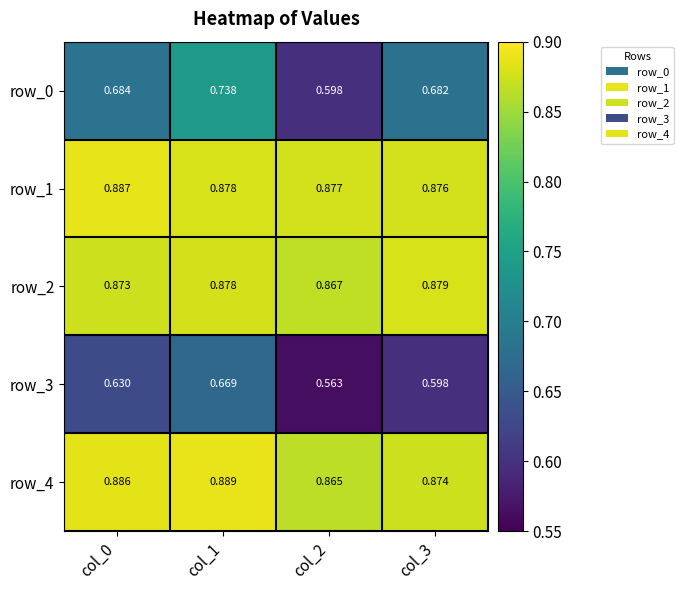

Which series has the widest spread of values?

row_0